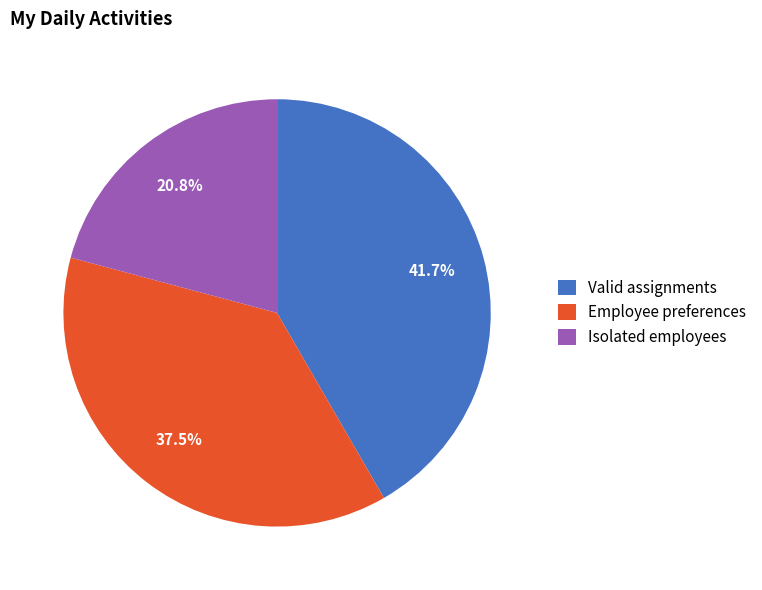

True or false: Isolated employees accounts for 12% of the total.

False